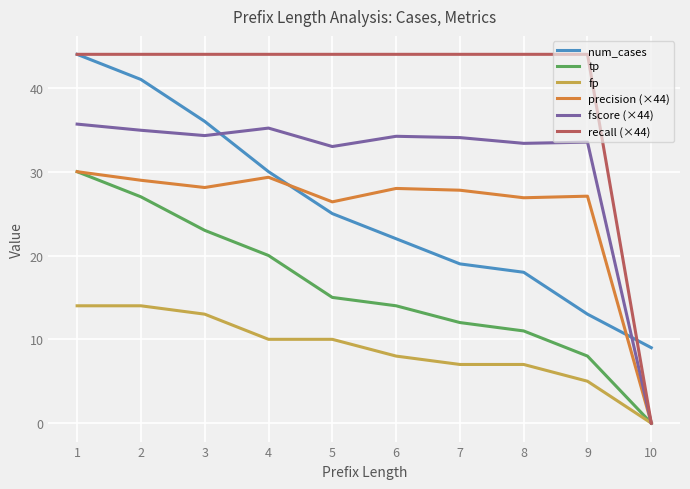

What is the difference between the tp values at 3 and 1?

7.0